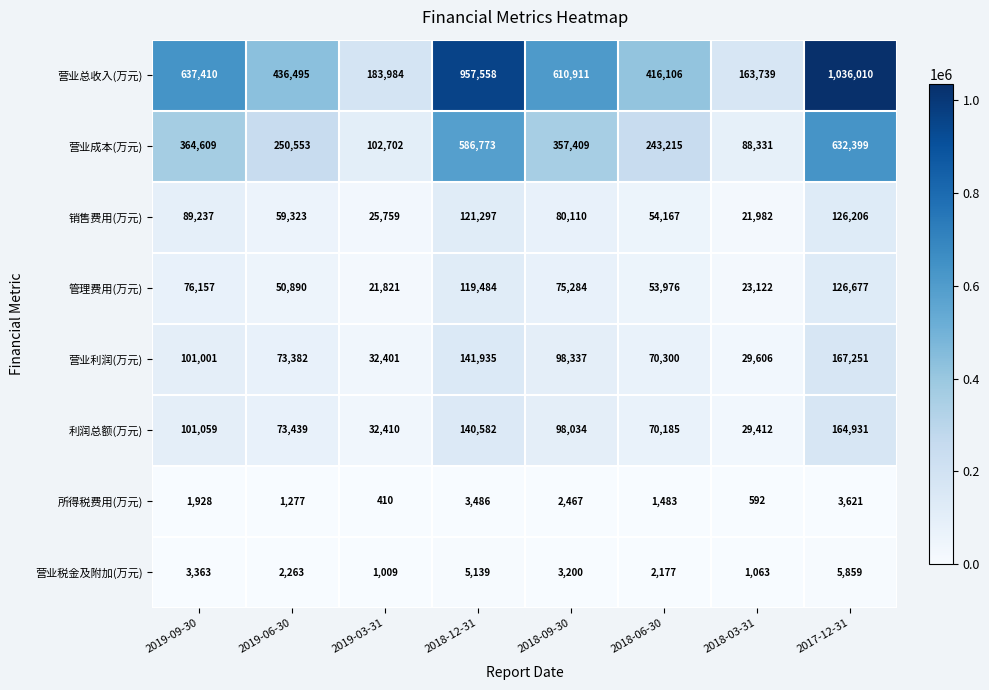

What is the minimum value for 销售费用(万元)?

21982